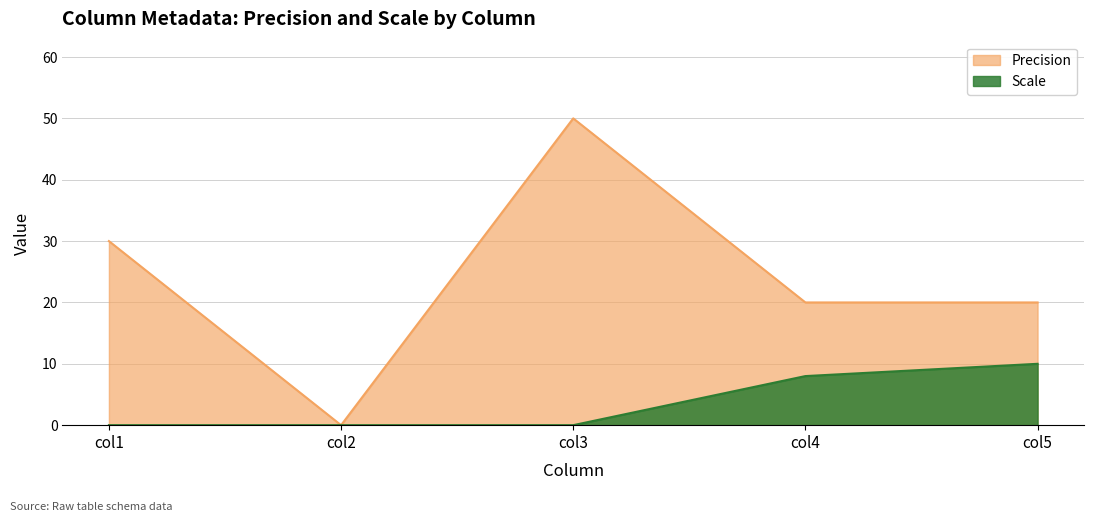

What is the difference between the second highest and second lowest values?

8